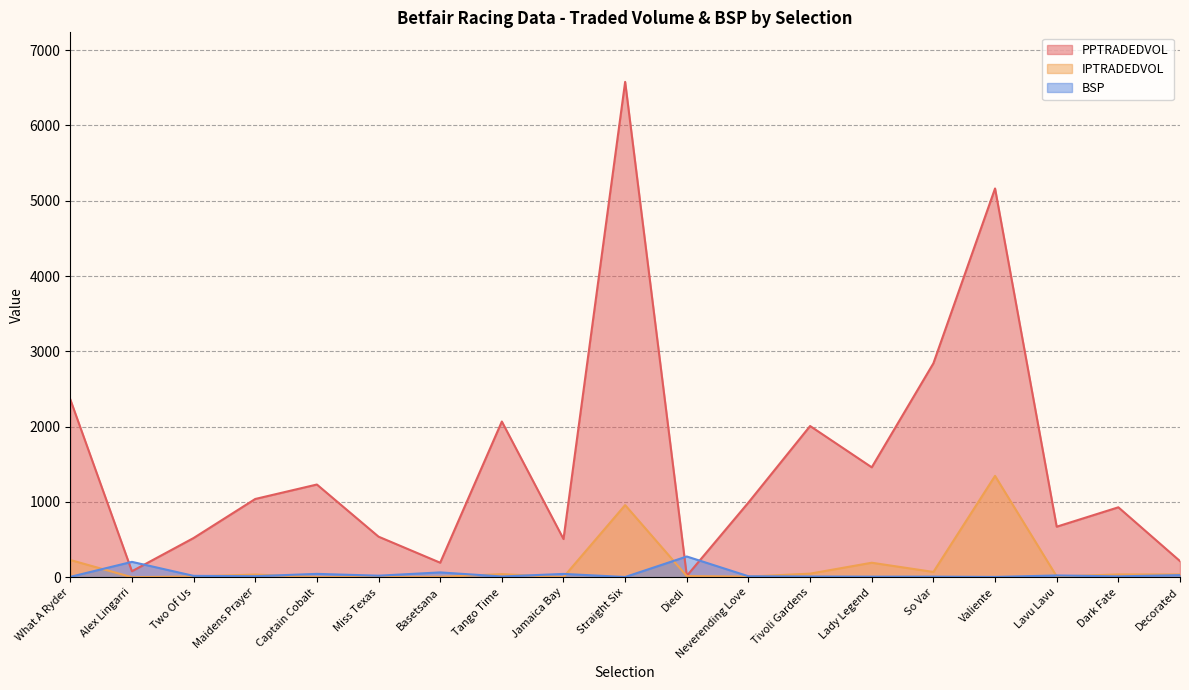

What is the value of the PPTRADEDVOL point at the 11th from the left?

18.5